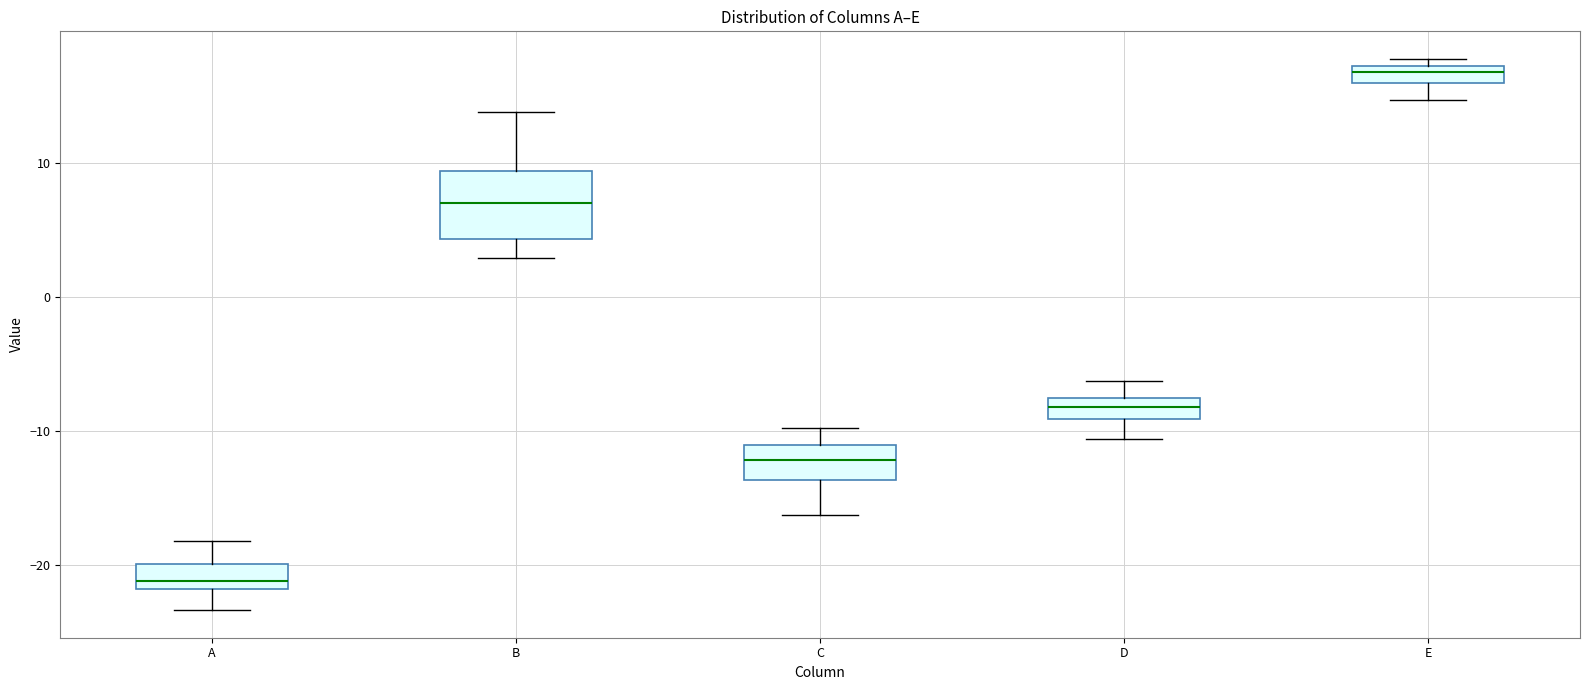

Which box's median line is the highest?

E